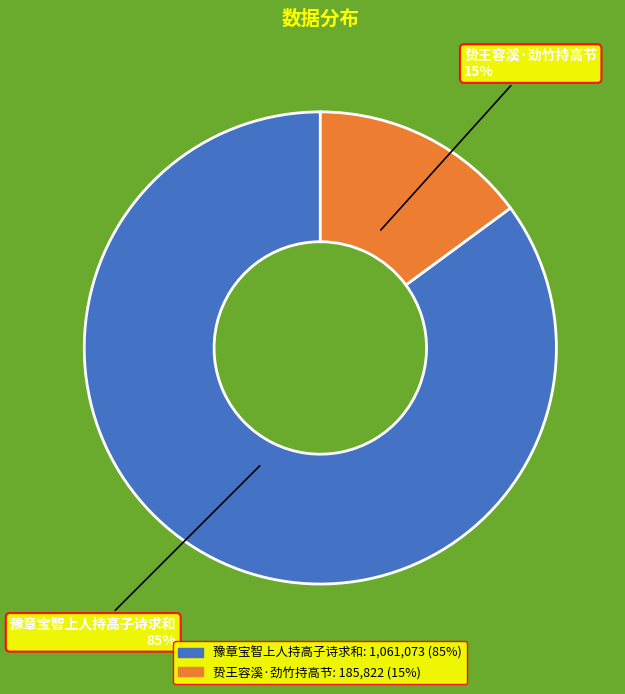

To the nearest percent, what portion does 豫章宝智上人持高子诗求和 represent?

85%